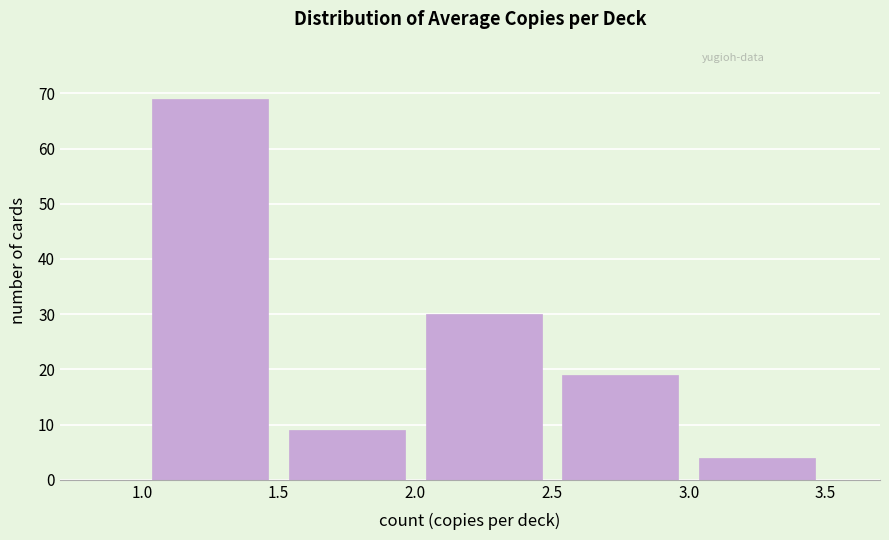

Over which range of the x-axis is the bar tallest?

1.0 to 1.5